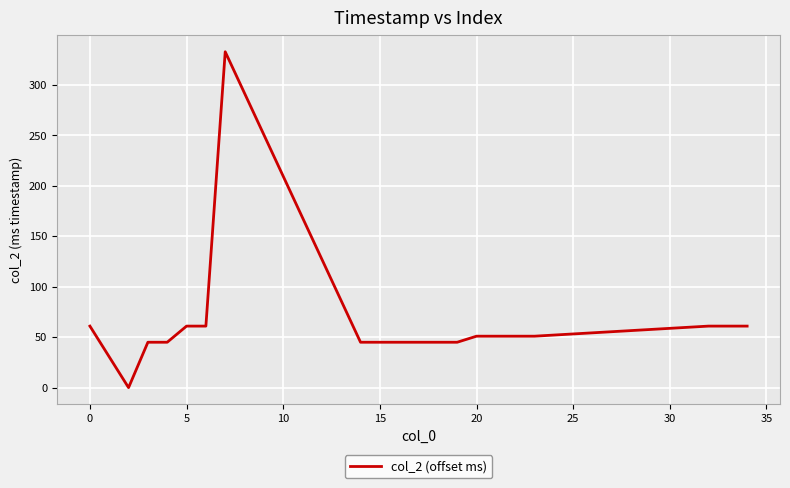

What is the difference between the maximum and minimum values?

333